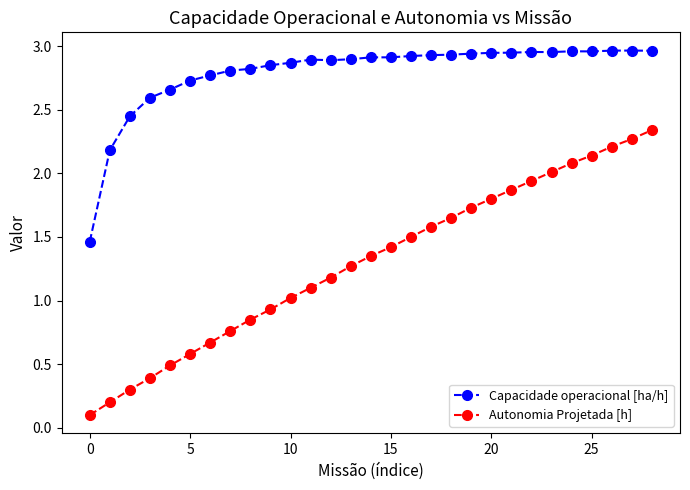

What are all the series names shown in the legend?

Capacidade operacional [ha/h], Autonomia Projetada [h]